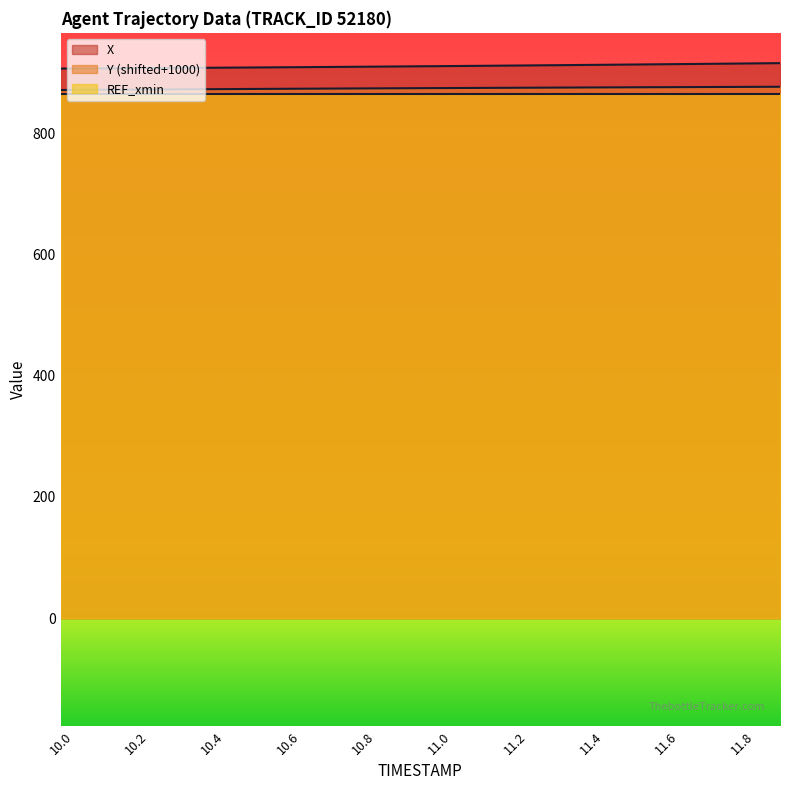

What is the total value across all series at 10.2?

2644.8